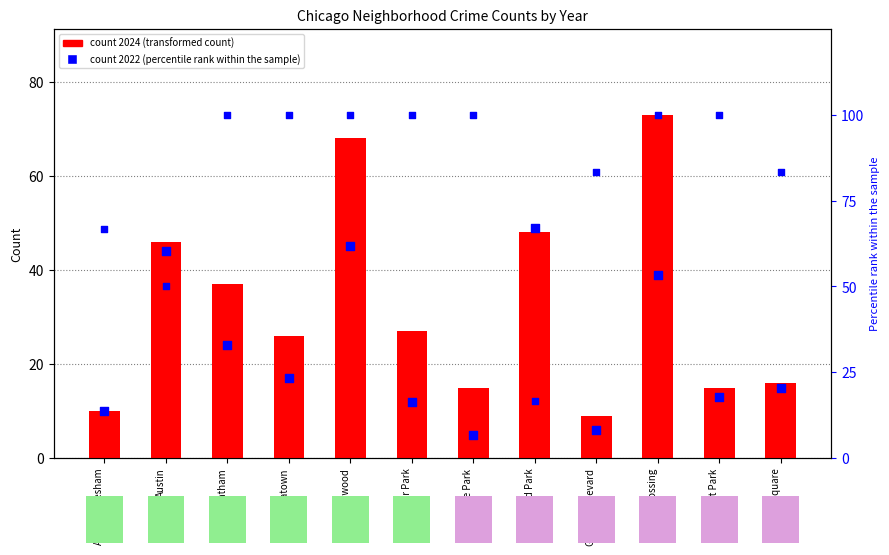

At which category is the sum across all series the highest?

Englewood